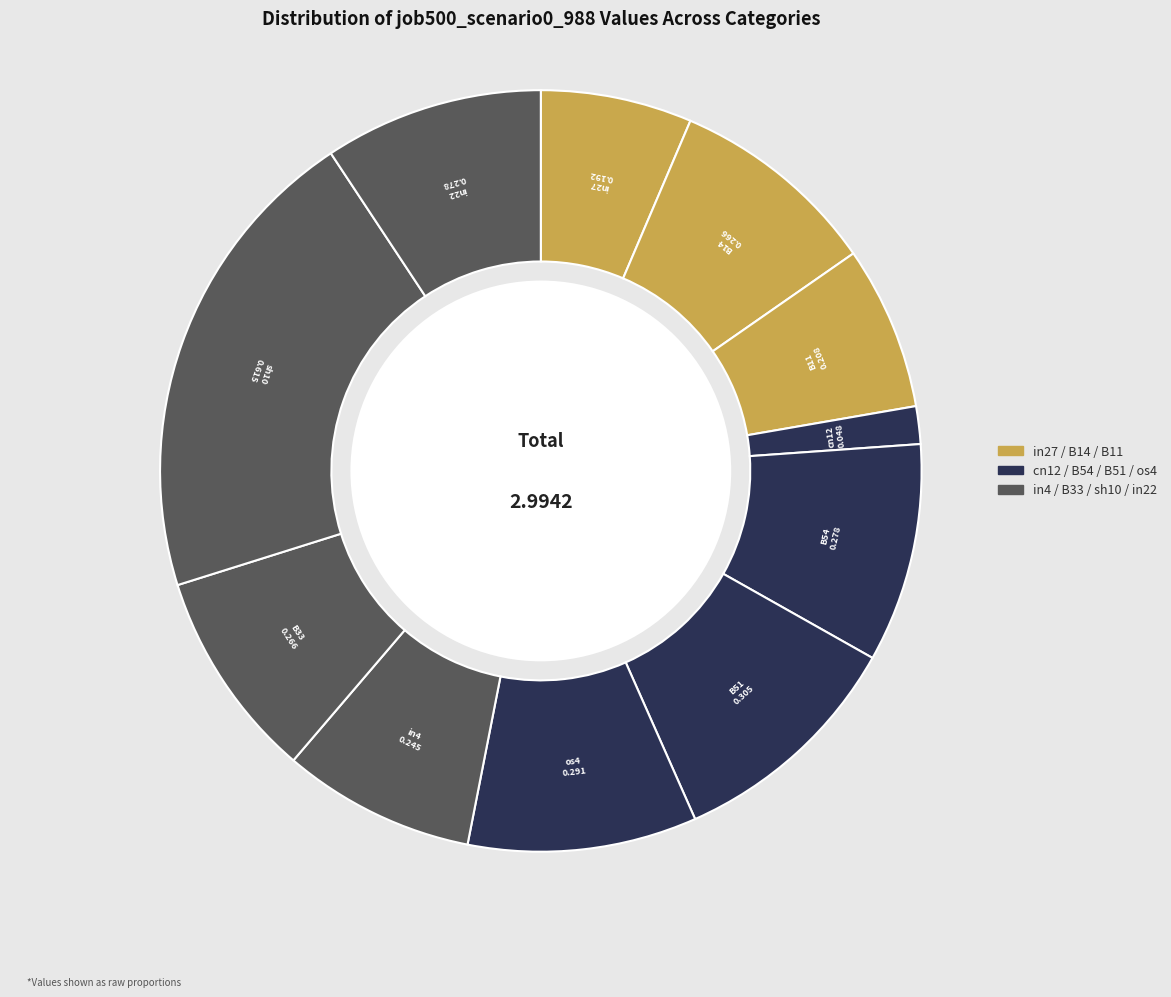

The os4 slice represents 15% of the pie. True or false?

False